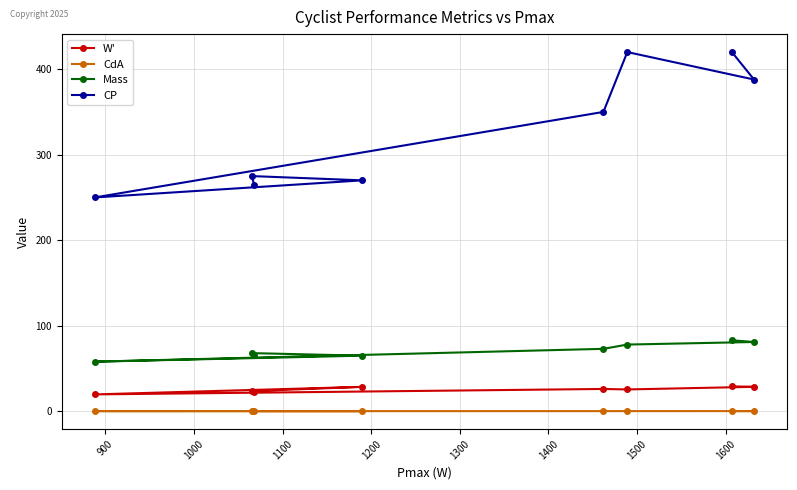

What is the maximum value shown in the chart?

420.0